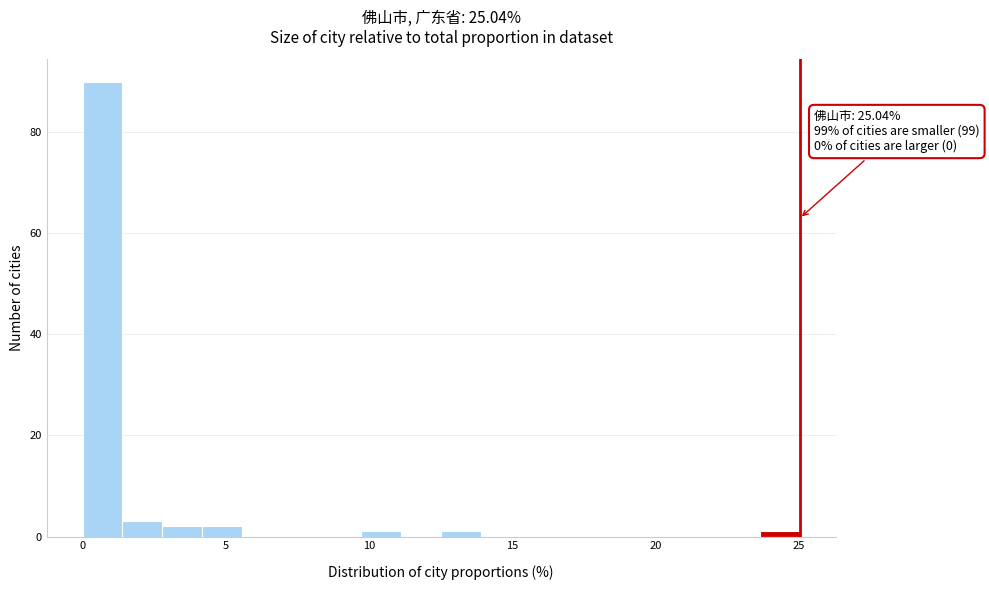

Around what value on the x-axis is the tallest bar? Give the approximate position of its centre, as read against the axis.

0.5